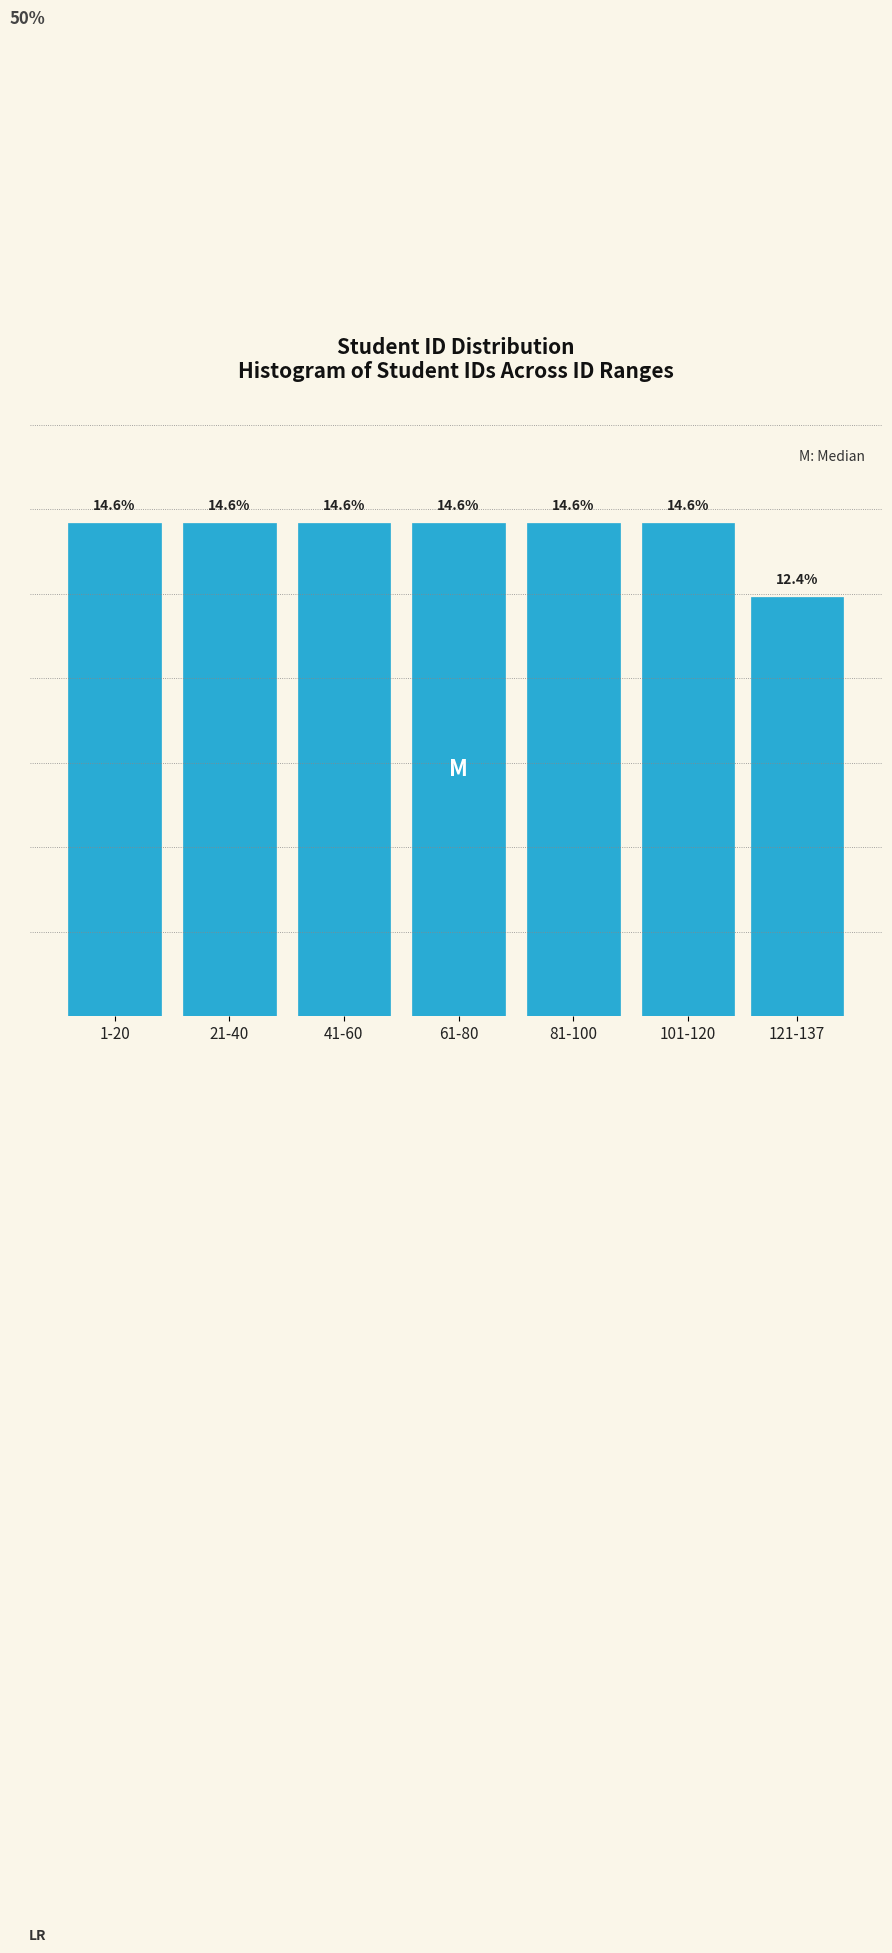

At which label does the data first exceed 14?

1-20